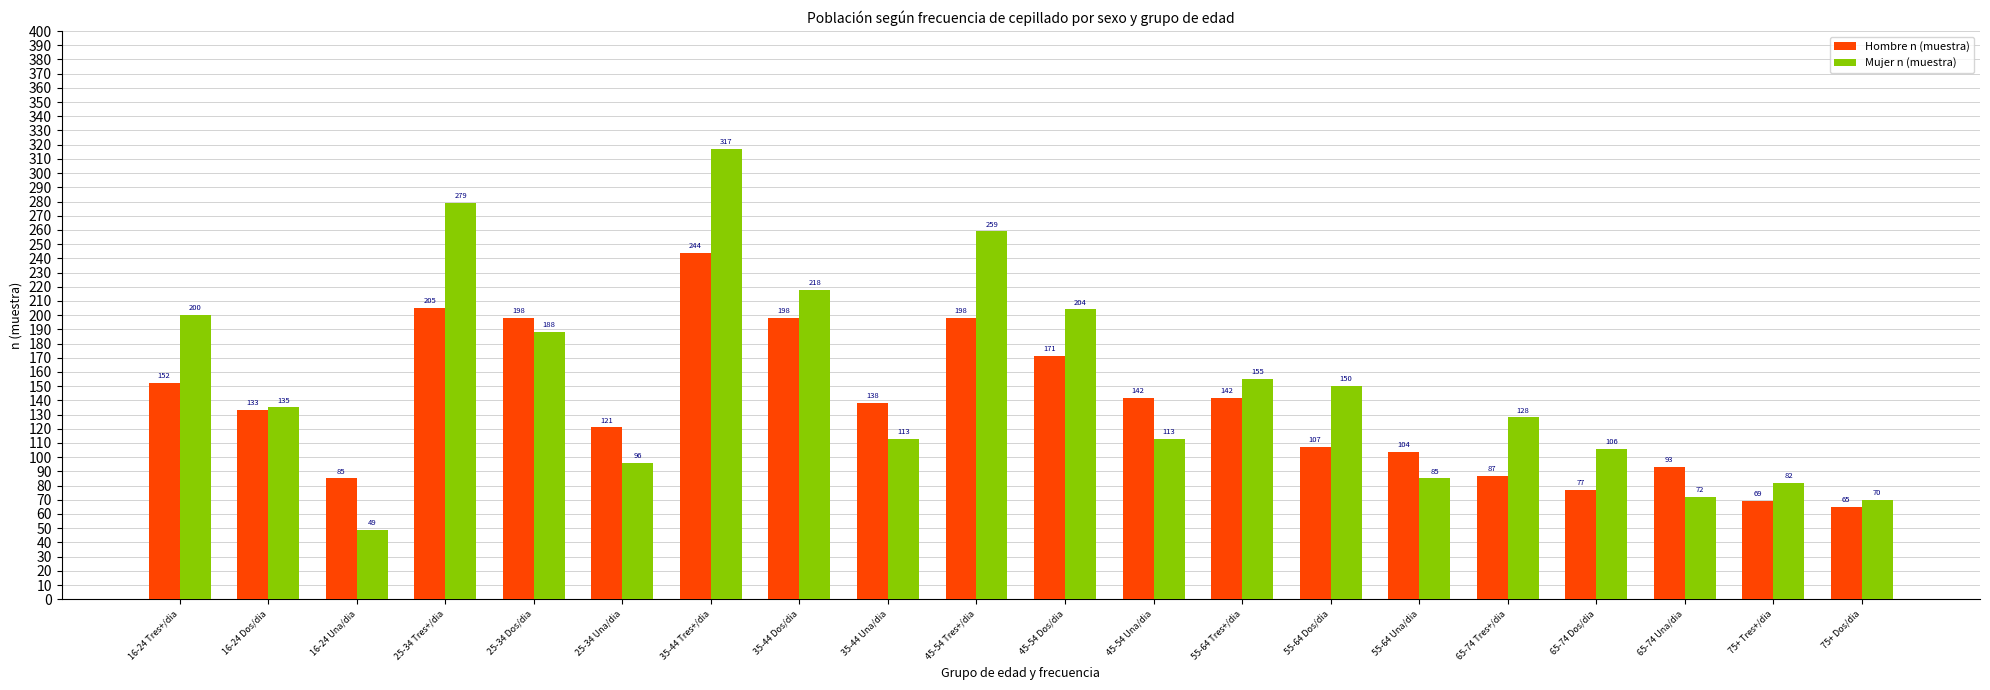

What is the label of the 5th bar from the right?

65-74 Tres+/dia